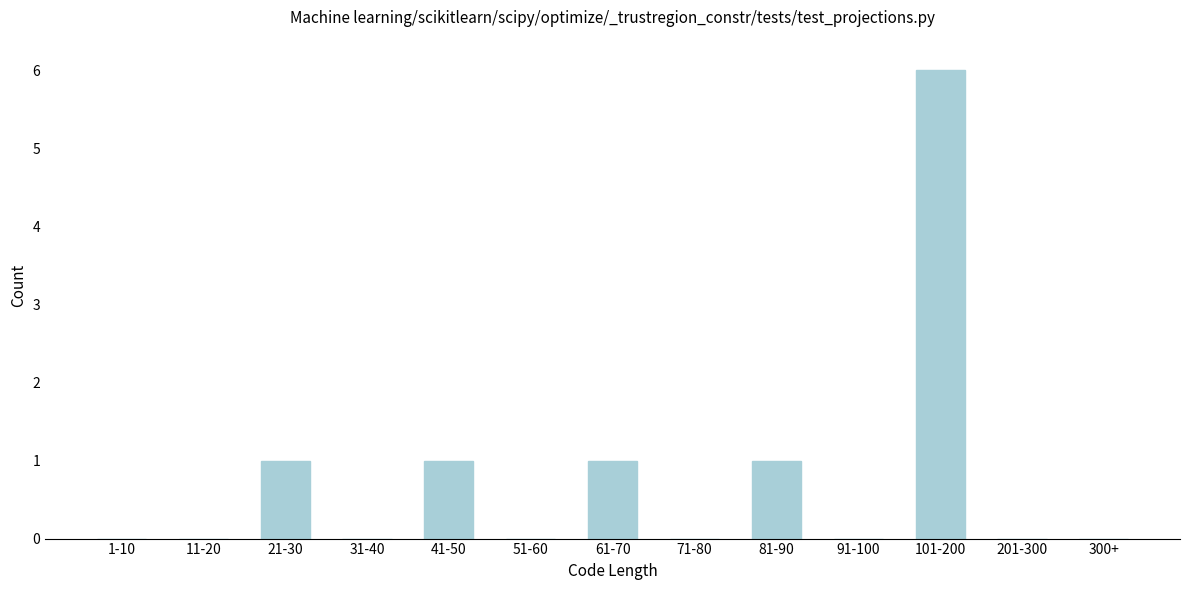

Reading left to right, transcribe all the data shown in this chart.

1-10=0	11-20=0	21-30=1	31-40=0	41-50=1	51-60=0	61-70=1	71-80=0	81-90=1	91-100=0	101-200=6	201-300=0	300+=0